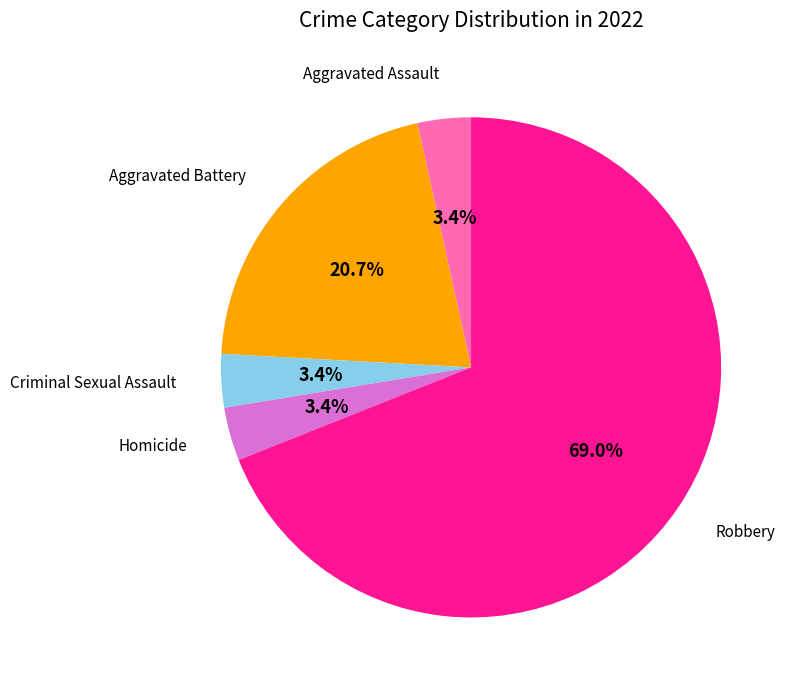

Does any single category account for the majority?

Yes